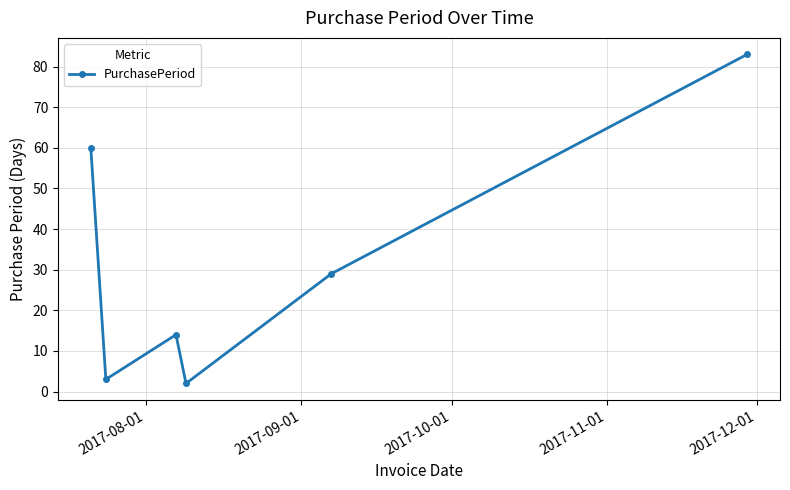

Reading left to right, list all the values displayed in this chart.

60	3	14	2	29	83